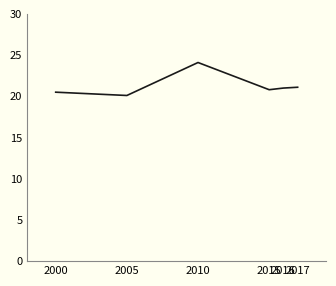

Is this an area chart (filled region under the line)?

No